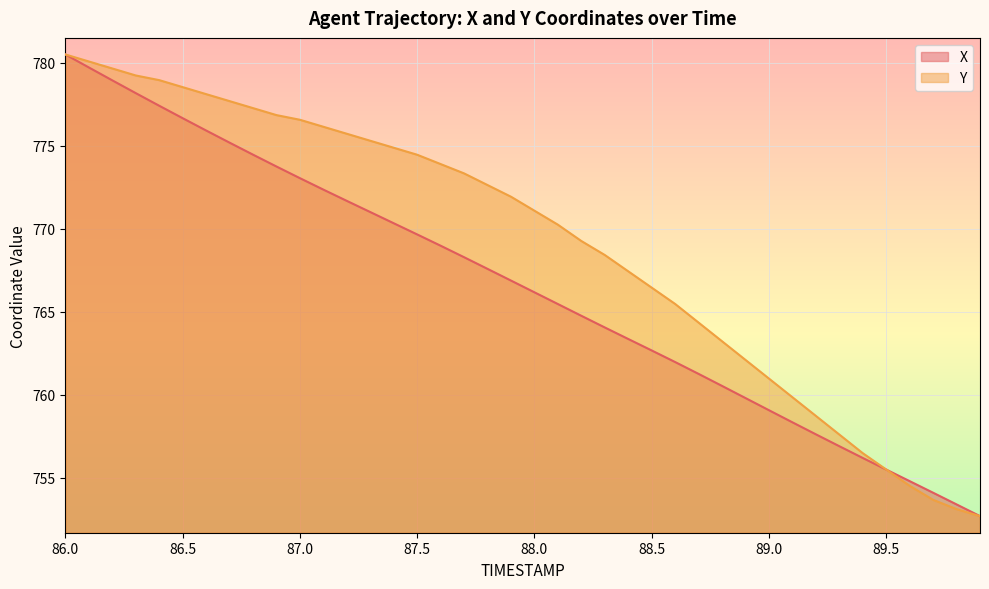

The Y series shows 765.5 at 88.6. True or false?

True